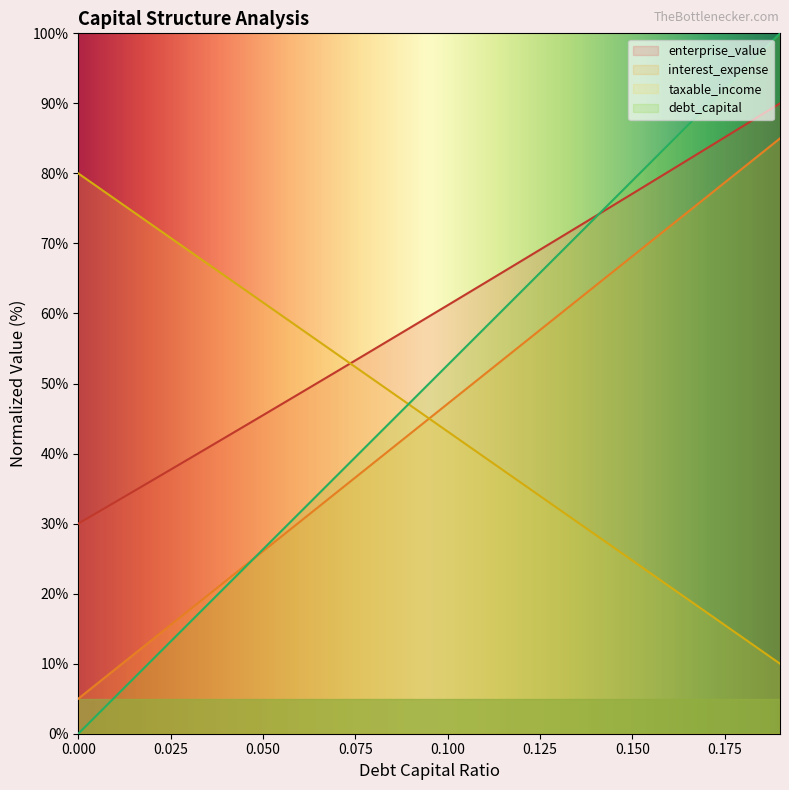

At 0.0, list the series in order from smallest to largest.

taxable_income, interest_expense, enterprise_value, debt_capital